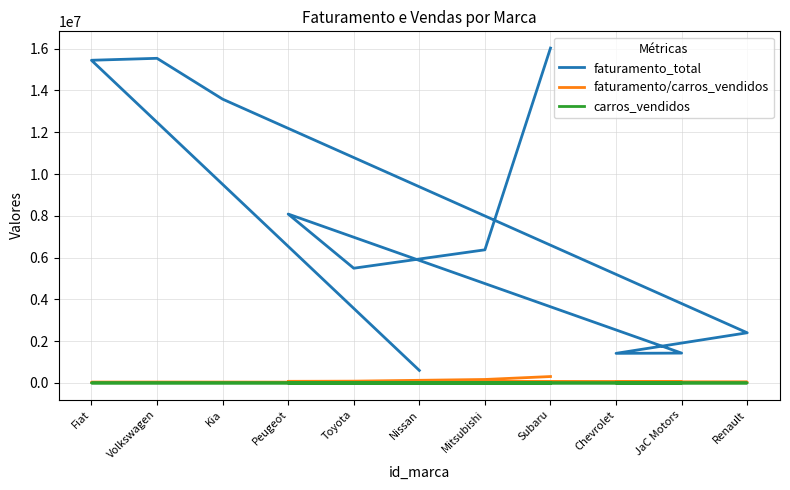

The value of faturamento/carros_vendidos at Toyota is 22304. True or false?

False